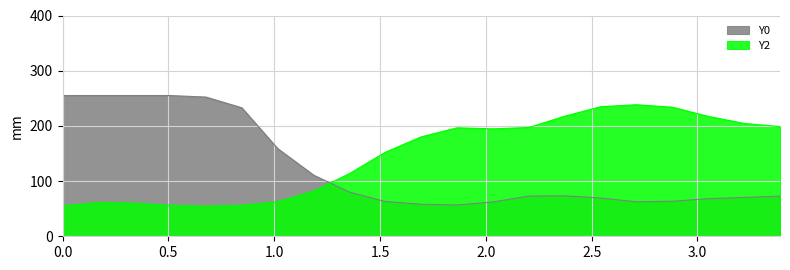

List the series in order of their overall mean, lowest first.

Y0, Y2